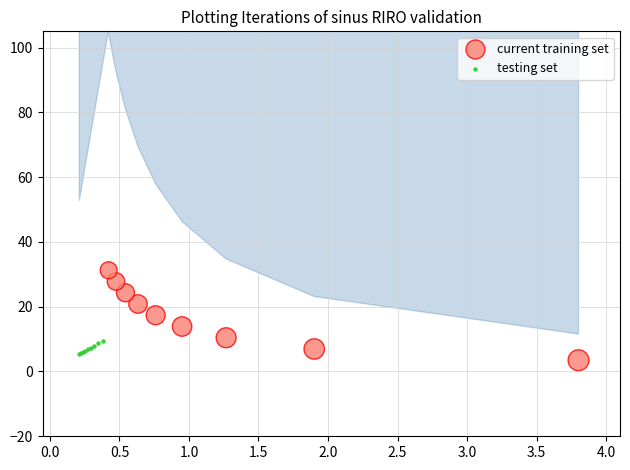

Which series has the widest spread of Y values?

current training set